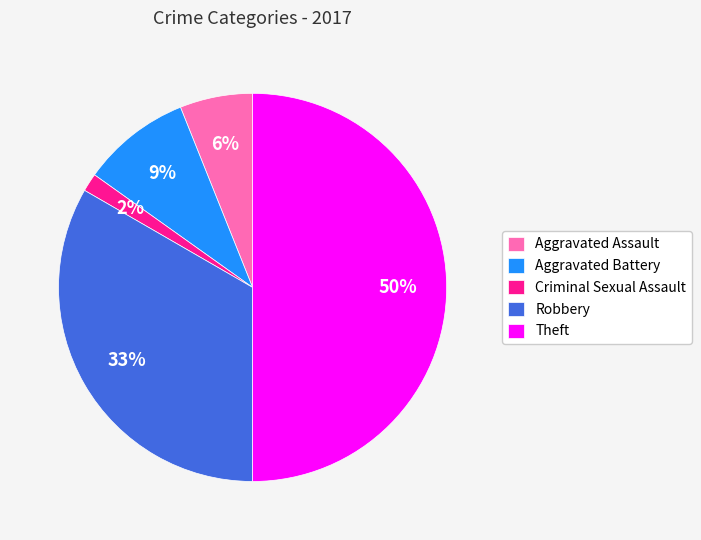

True or false: Robbery accounts for 43% of the total.

False